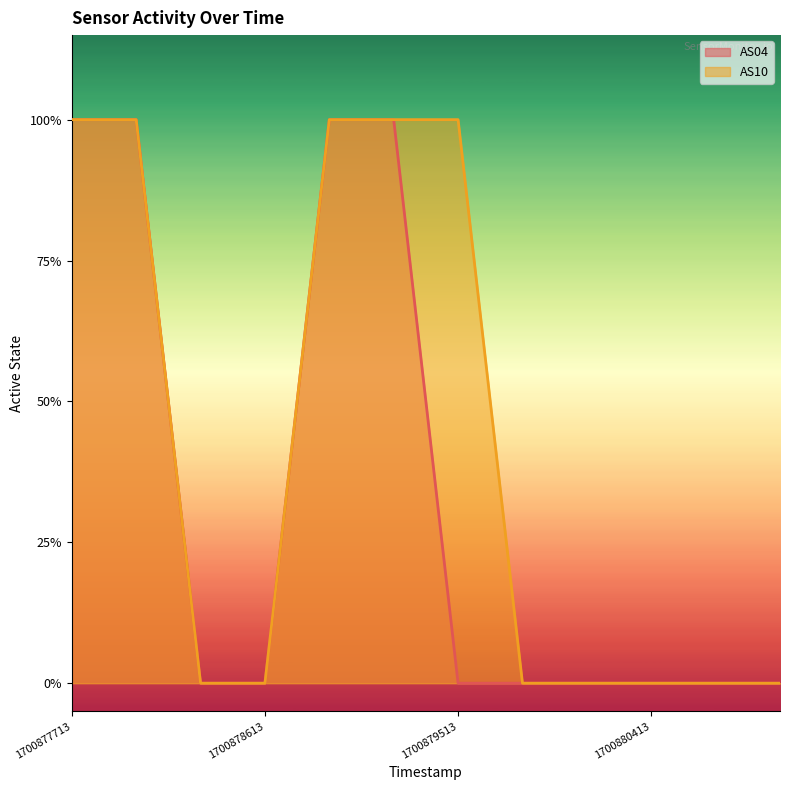

What is the difference between the AS10 values at 1700878013 and 1700880713?

1